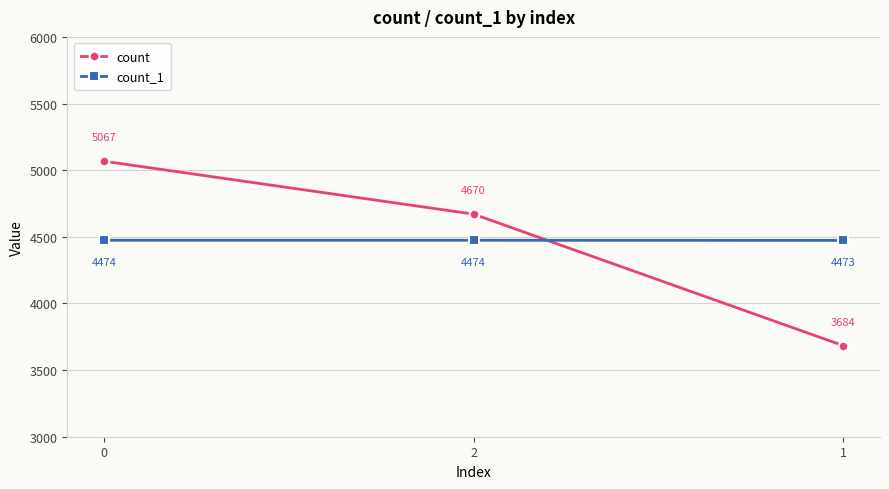

What is the difference between the maximum and minimum values in the count series?

1383